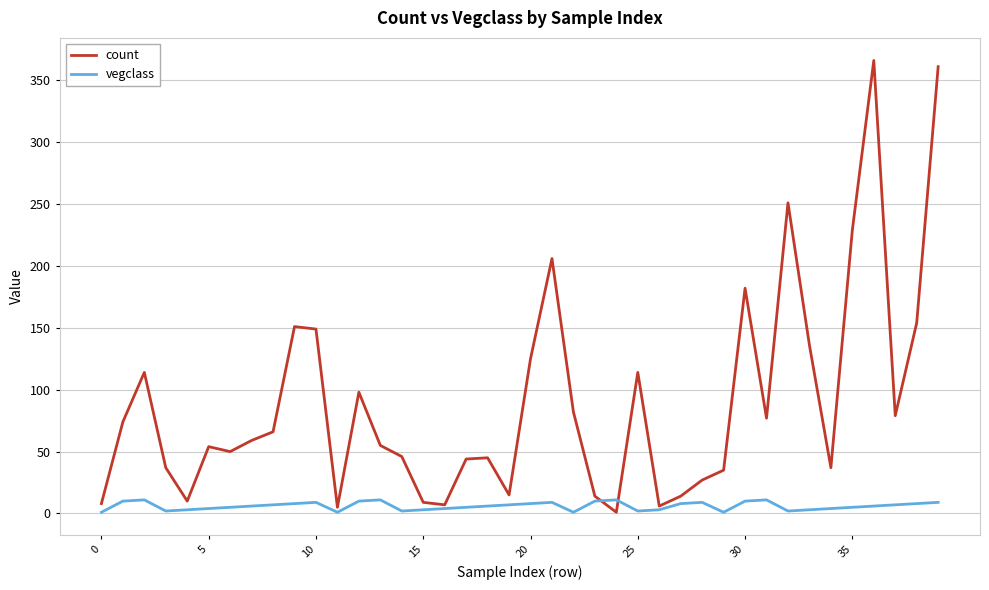

Rank the series by their maximum value, from highest to lowest.

count, vegclass